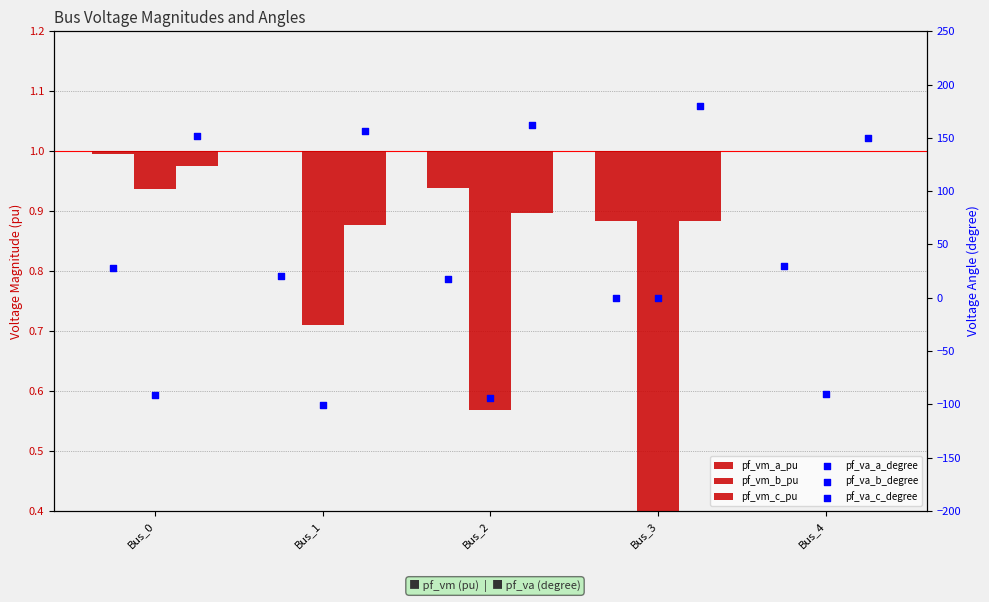

Which series reaches the maximum Y coordinate?

pf_va_c_degree